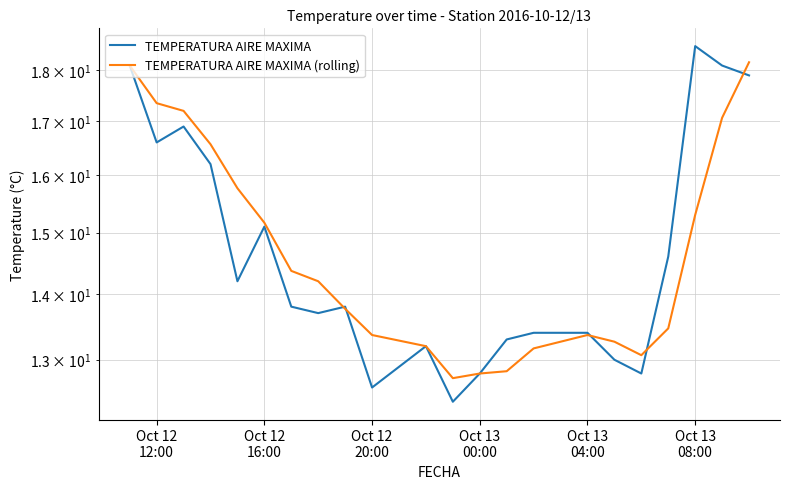

True or false: TEMPERATURA AIRE MAXIMA has a value of 18.1 at Oct 12
12:00.

True